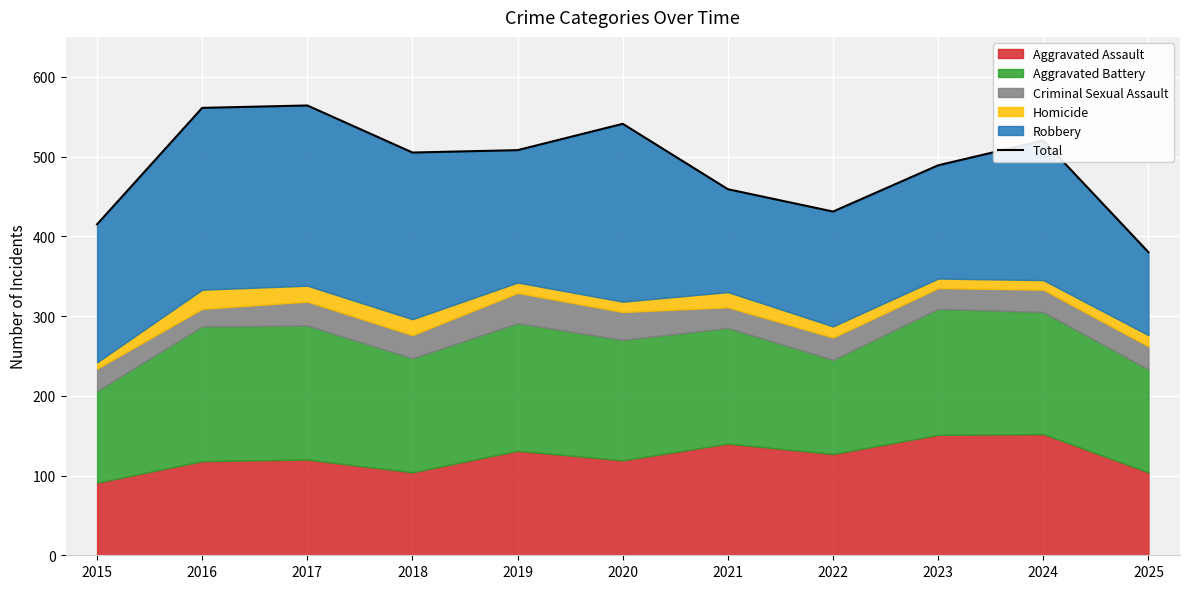

Does the chart display data point markers on the line(s)?

No